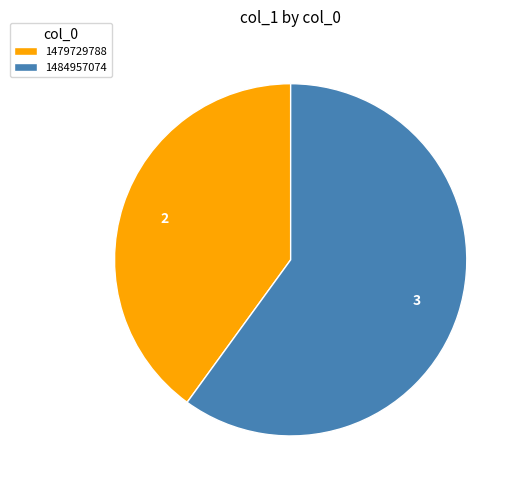

Combined, do 1484957074 and 1479729788 account for over 50%?

Yes